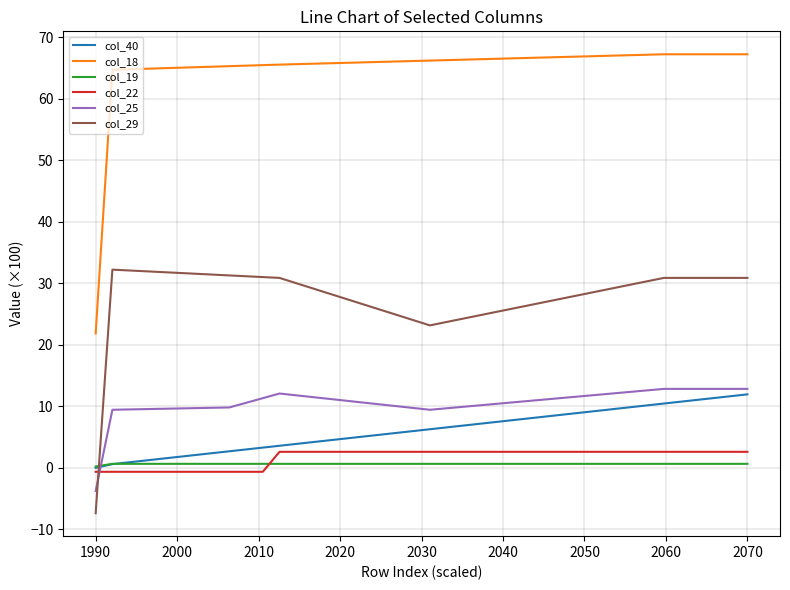

Which series has the largest total across all categories?

col_18